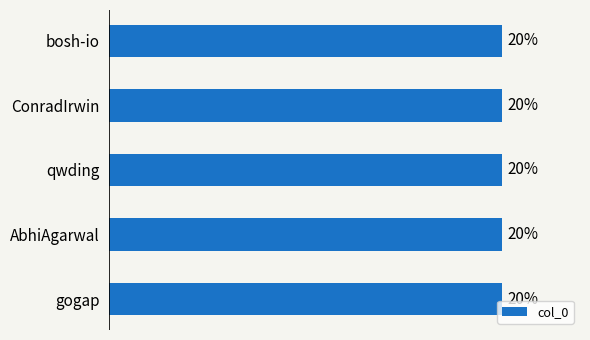

At which label is the value closest to 19?

bosh-io